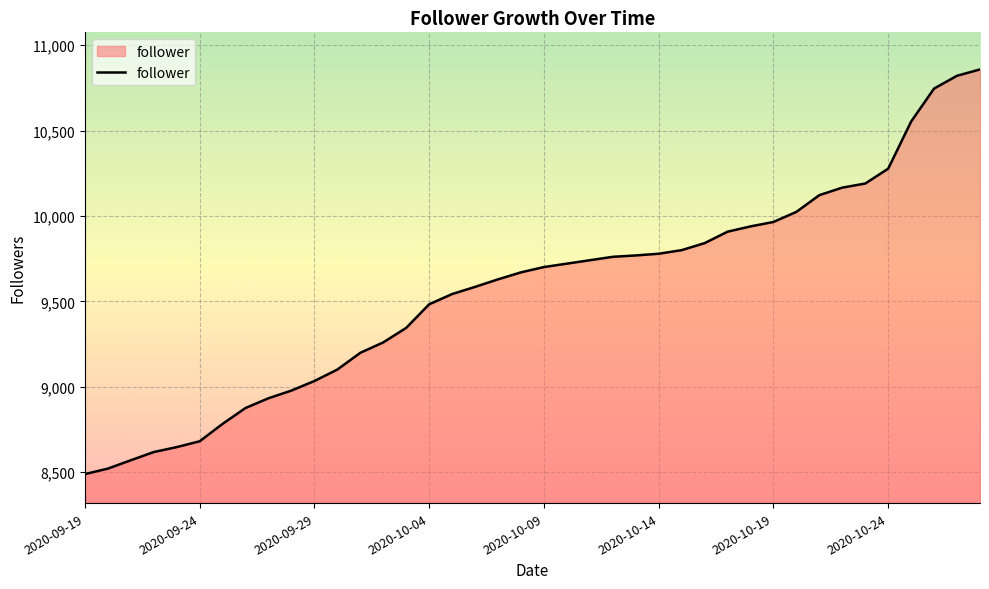

Does the chart display data point markers on the line(s)?

No